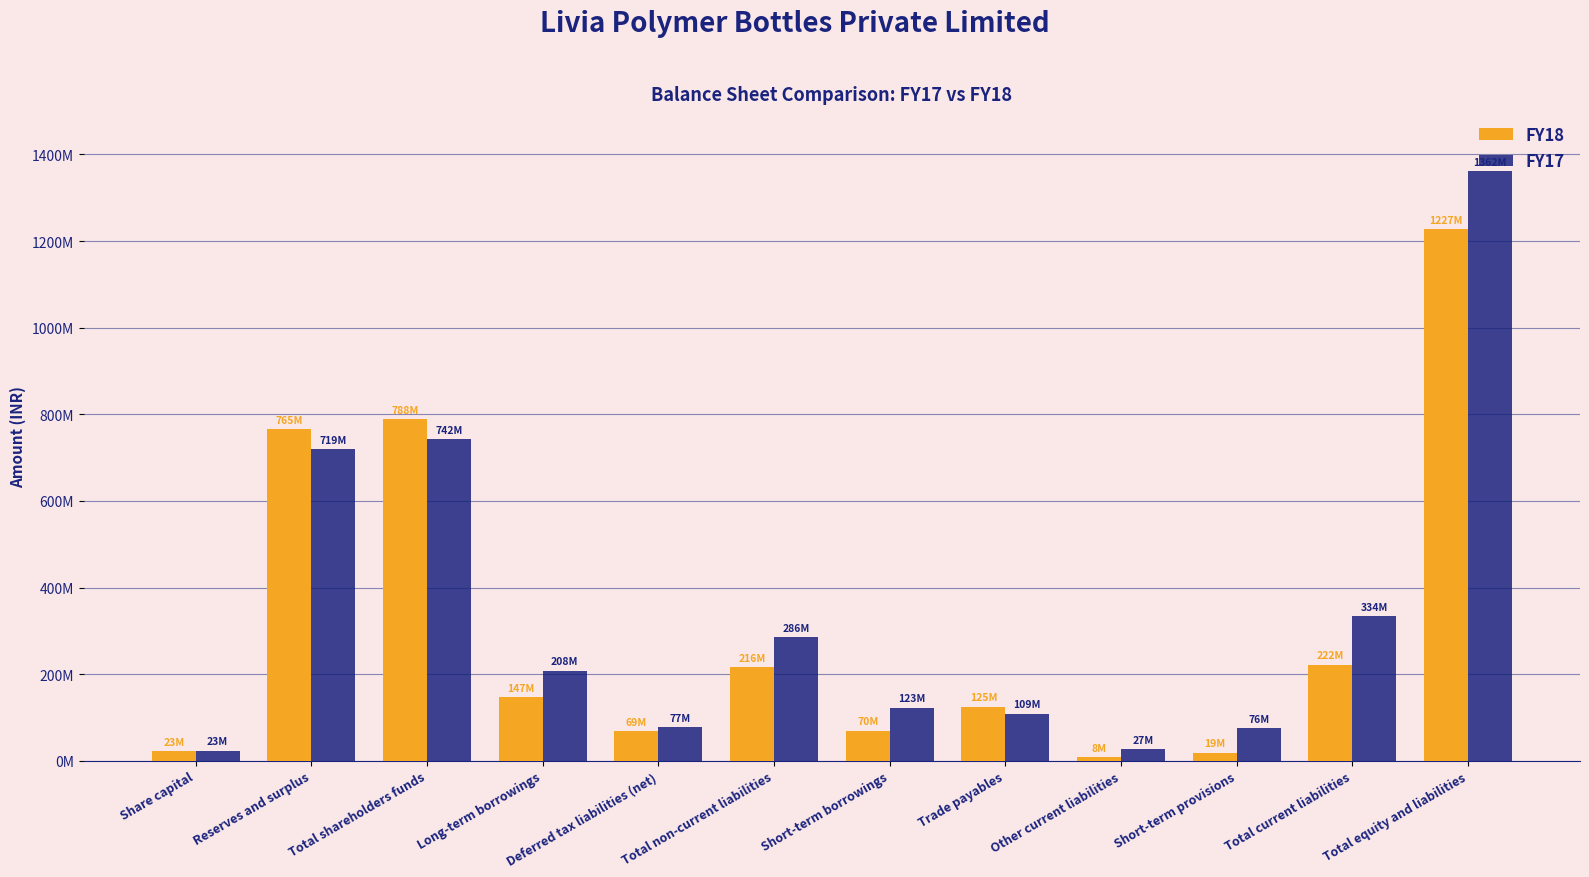

What is the total value across all series at Short-term provisions?

94633637